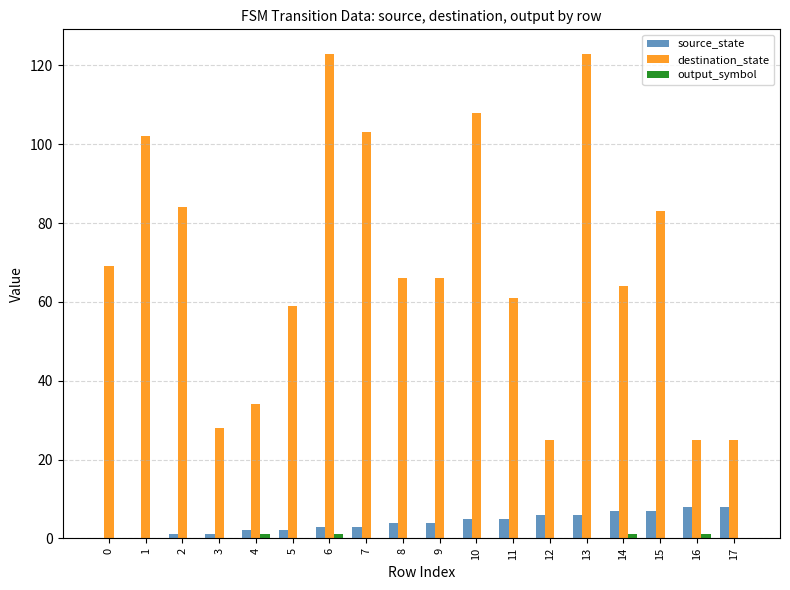

How many categories are shown in the chart?

18